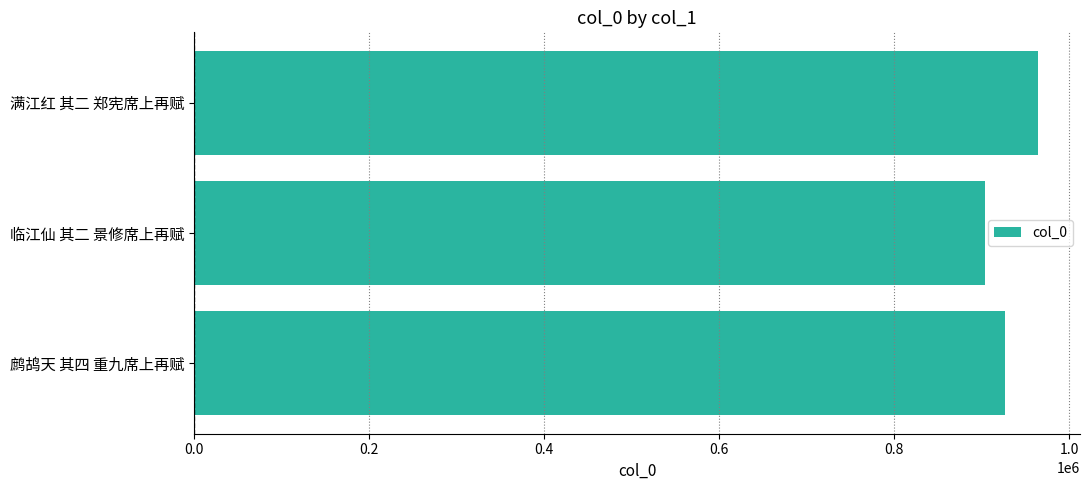

What is the average value?

931372